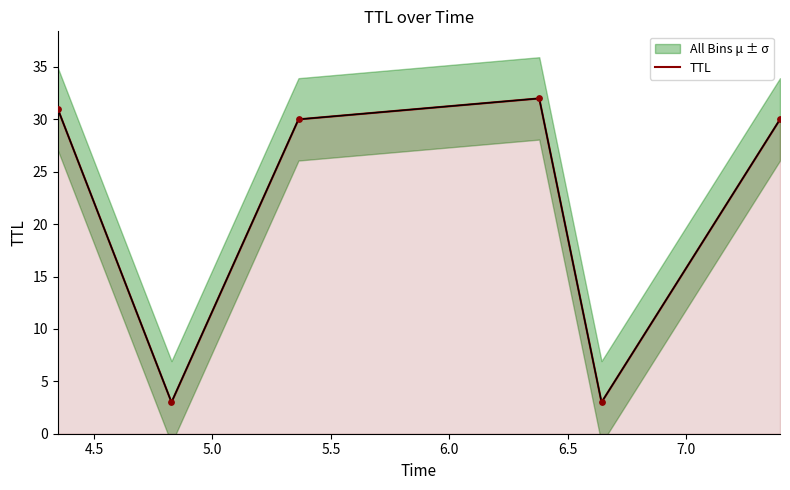

What is the highest value of the TTL series?

32